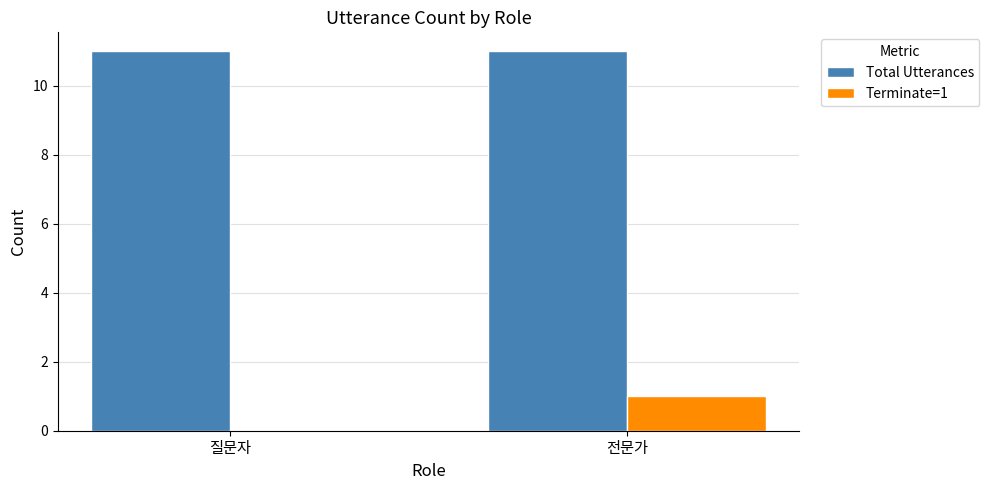

Read the Total Utterances value at 질문자.

11